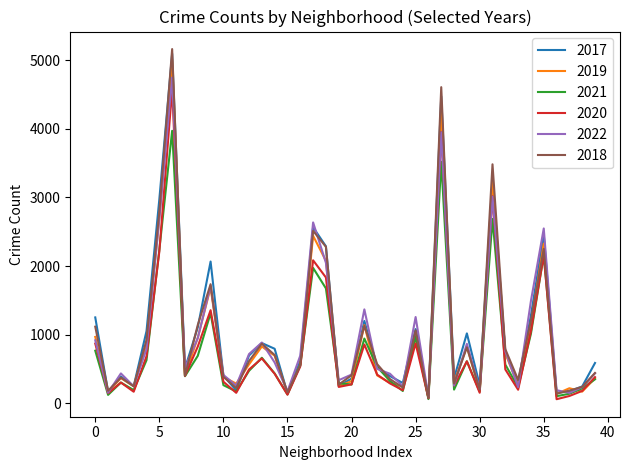

Which series has the widest spread of values?

2018